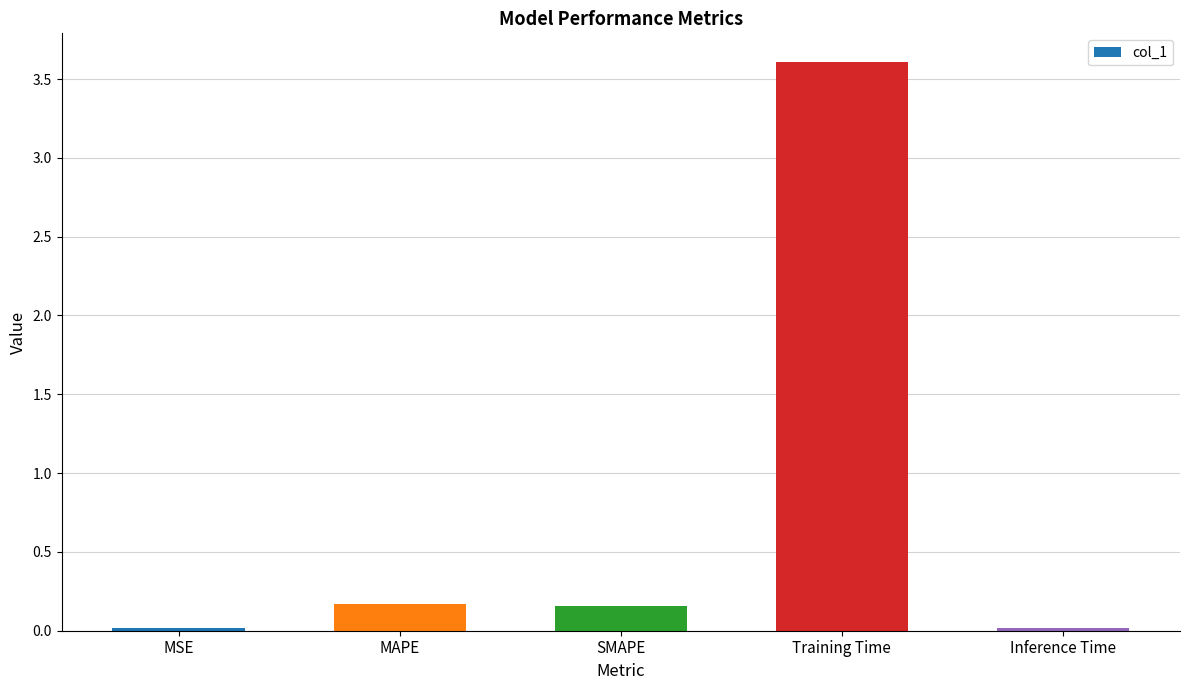

Is it true that the value at Training Time is 3.6?

True